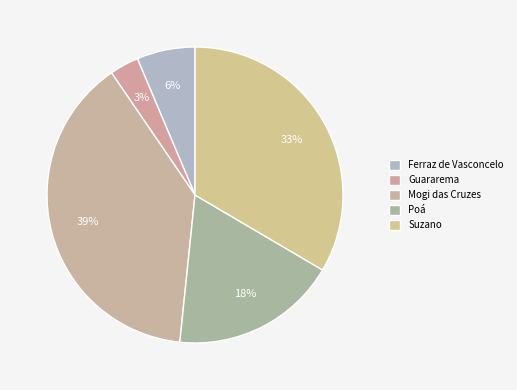

True or false: Ferraz de Vasconcelo accounts for 1% of the total.

False